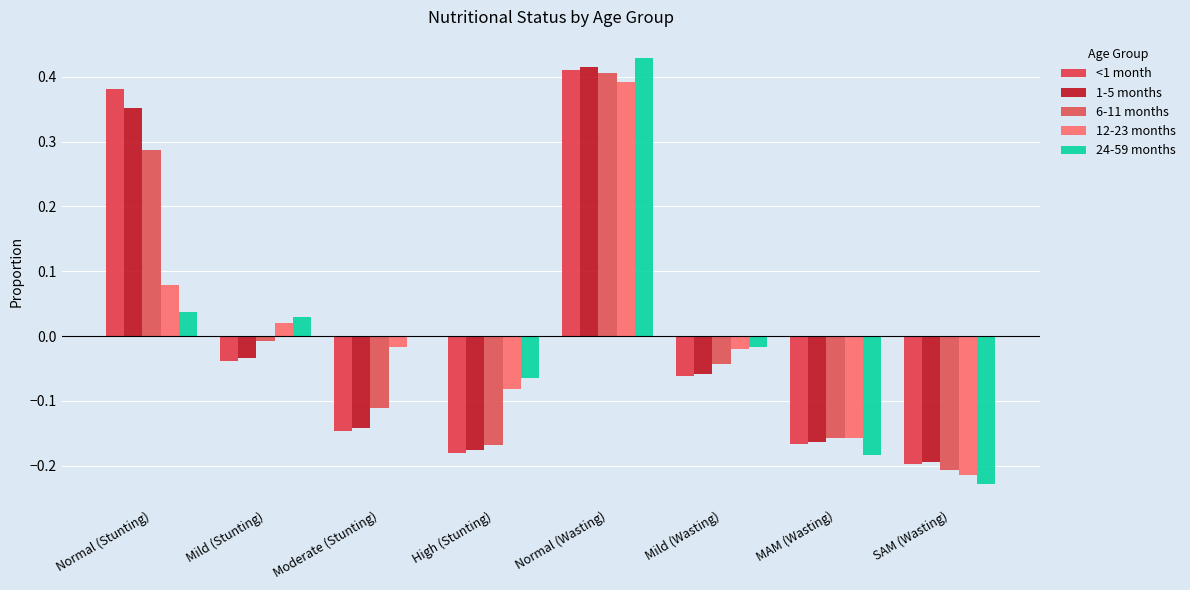

Reading left to right, list all the values displayed in this chart.

<1 month: 0.4	-0.0	-0.1	-0.2	0.4	-0.1	-0.2	-0.2
1-5 months: 0.4	-0.0	-0.1	-0.2	0.4	-0.1	-0.2	-0.2
6-11 months: 0.3	-0.0	-0.1	-0.2	0.4	-0.0	-0.2	-0.2
12-23 months: 0.1	0.0	-0.0	-0.1	0.4	-0.0	-0.2	-0.2
24-59 months: 0.0	0.0	-0.0	-0.1	0.4	-0.0	-0.2	-0.2